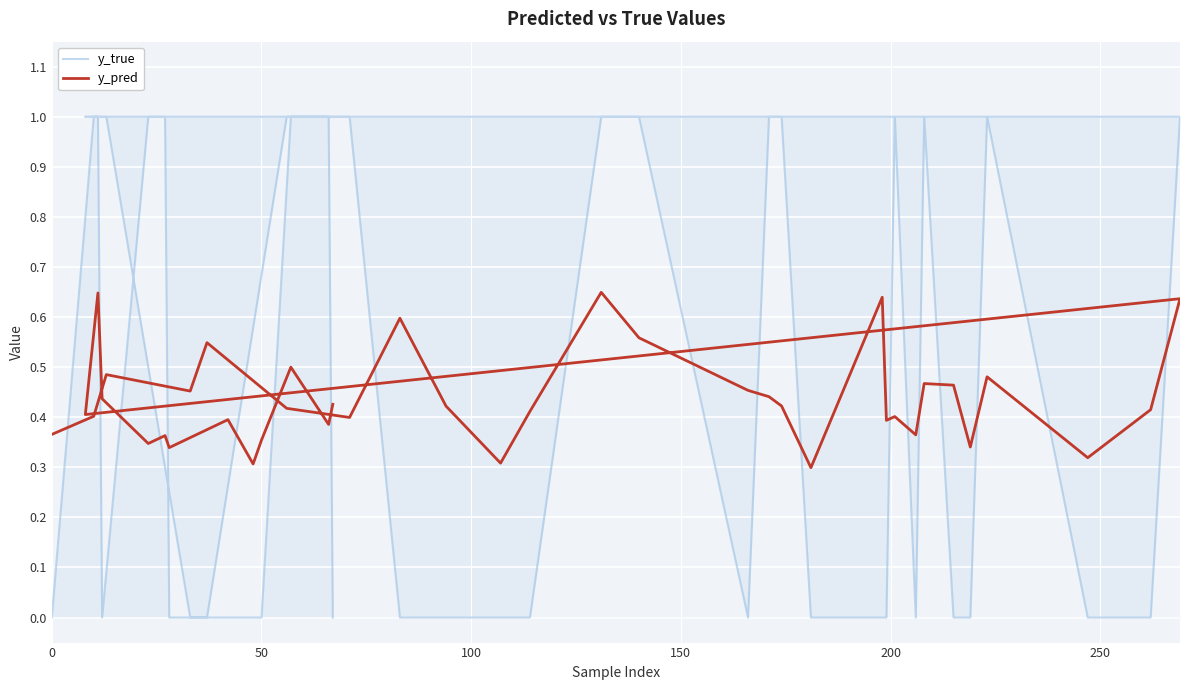

Is the value of y_pred at 22 greater than the value of y_true at 36?

Yes